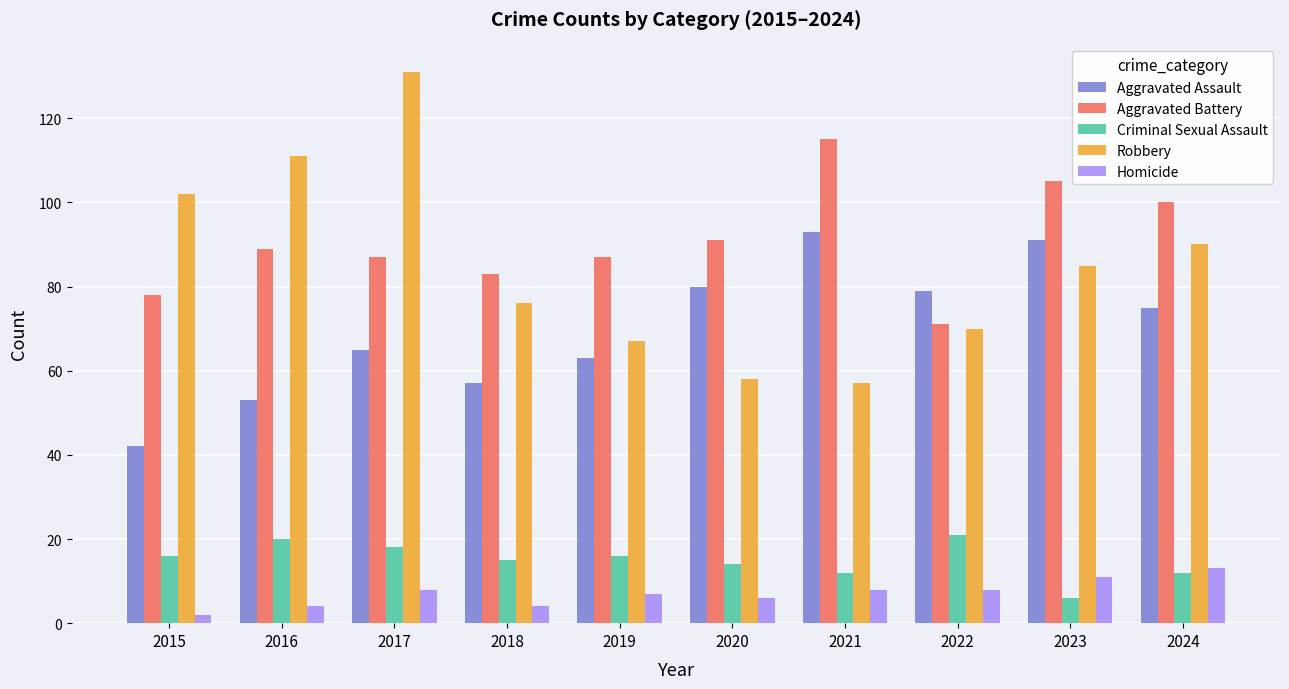

Reading right to left, list all the values displayed in this chart.

Aggravated Assault: 2024=75	2023=91	2022=79	2021=93	2020=80	2019=63	2018=57	2017=65	2016=53	2015=42
Aggravated Battery: 2024=100	2023=105	2022=71	2021=115	2020=91	2019=87	2018=83	2017=87	2016=89	2015=78
Criminal Sexual Assault: 2024=12	2023=6	2022=21	2021=12	2020=14	2019=16	2018=15	2017=18	2016=20	2015=16
Robbery: 2024=90	2023=85	2022=70	2021=57	2020=58	2019=67	2018=76	2017=131	2016=111	2015=102
Homicide: 2024=13	2023=11	2022=8	2021=8	2020=6	2019=7	2018=4	2017=8	2016=4	2015=2